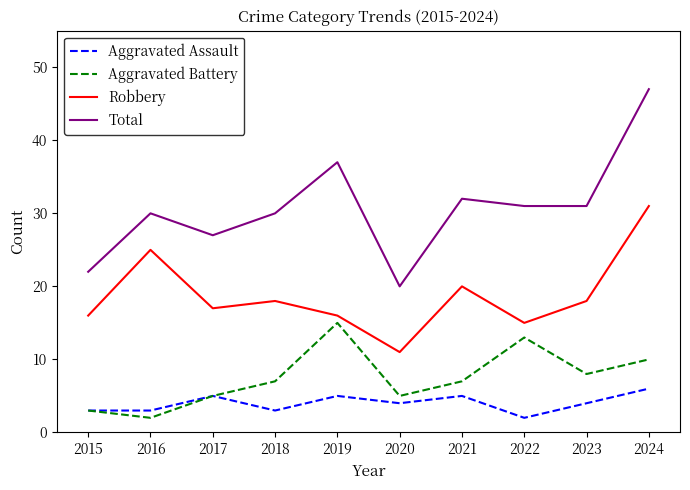

Is the value of Total at 2020 greater than the value of Aggravated Assault at 2023?

Yes